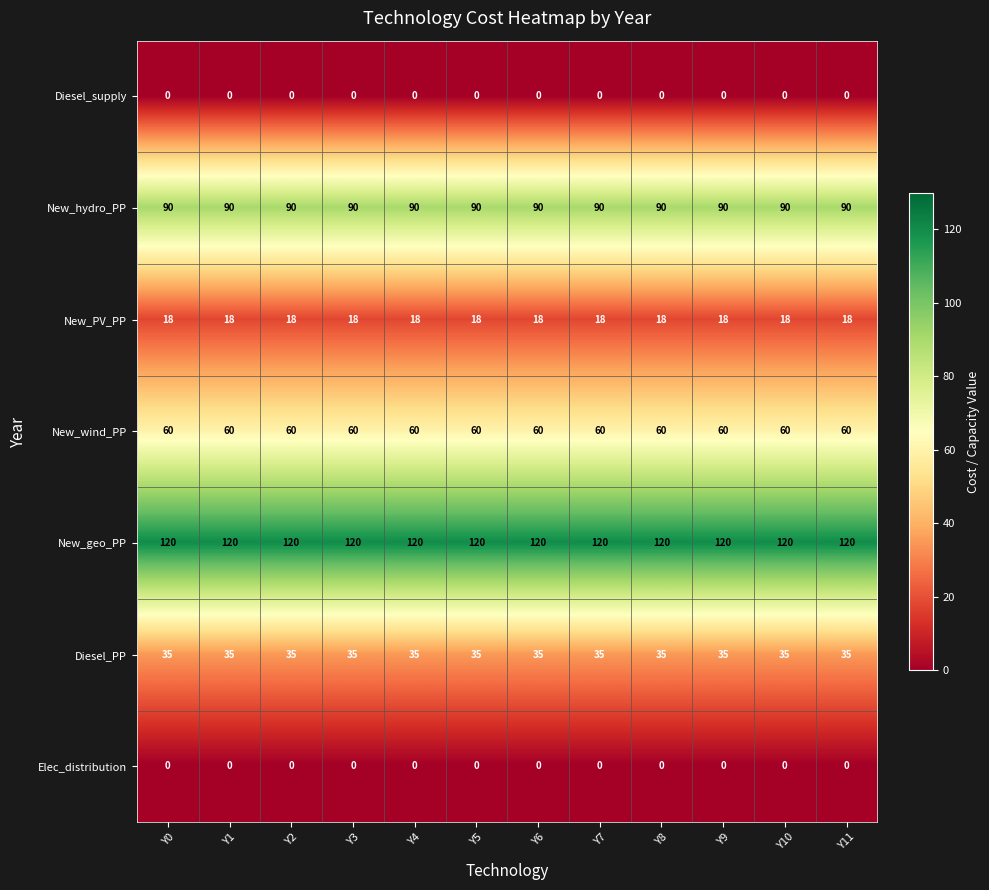

What is the spread (max minus min) of values at Y6?

120